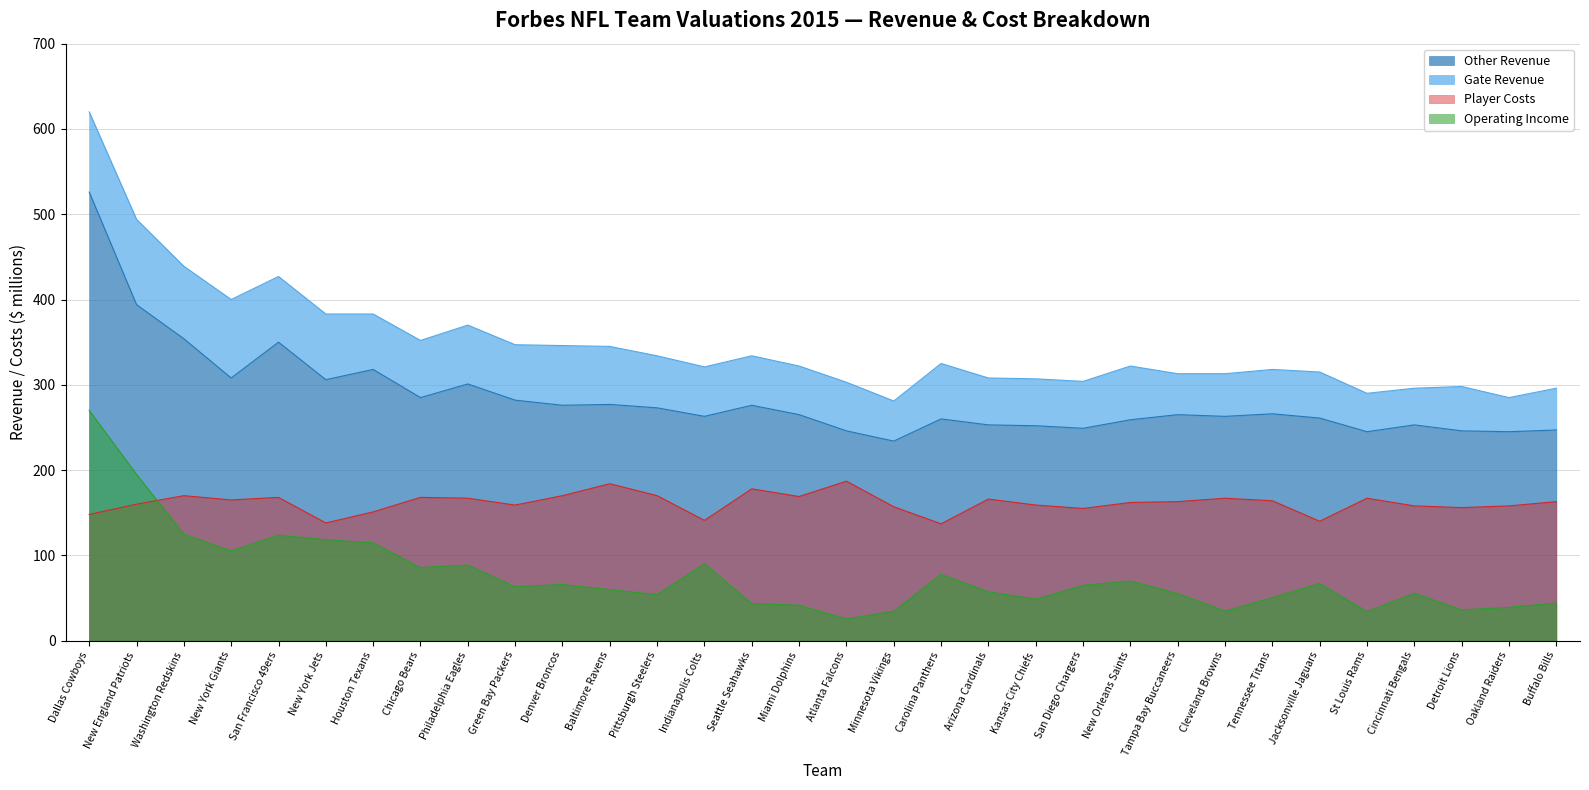

The value of Player Costs at Tampa Bay Buccaneers is 89.1. True or false?

False